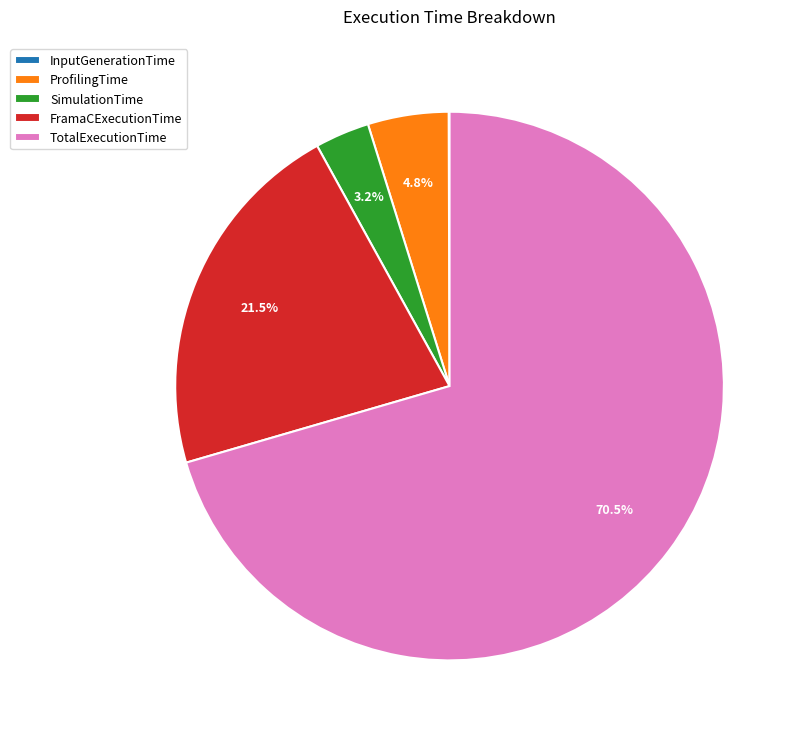

Does TotalExecutionTime represent more than half of the total?

Yes